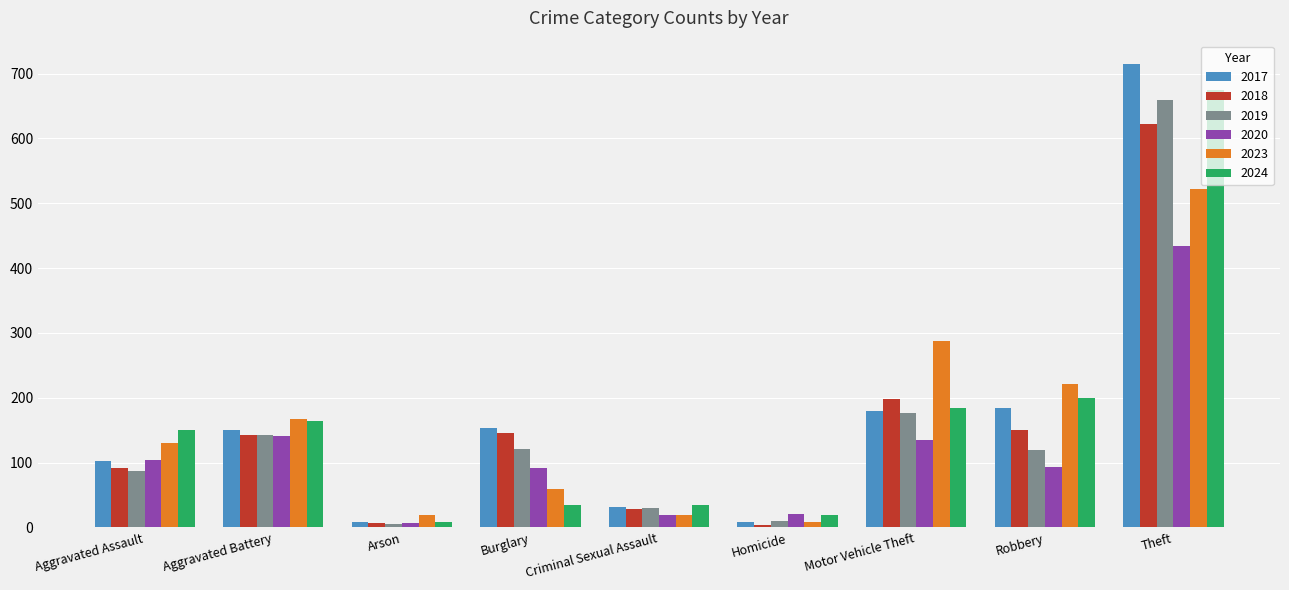

How many values in the 2017 series are below 150?

4